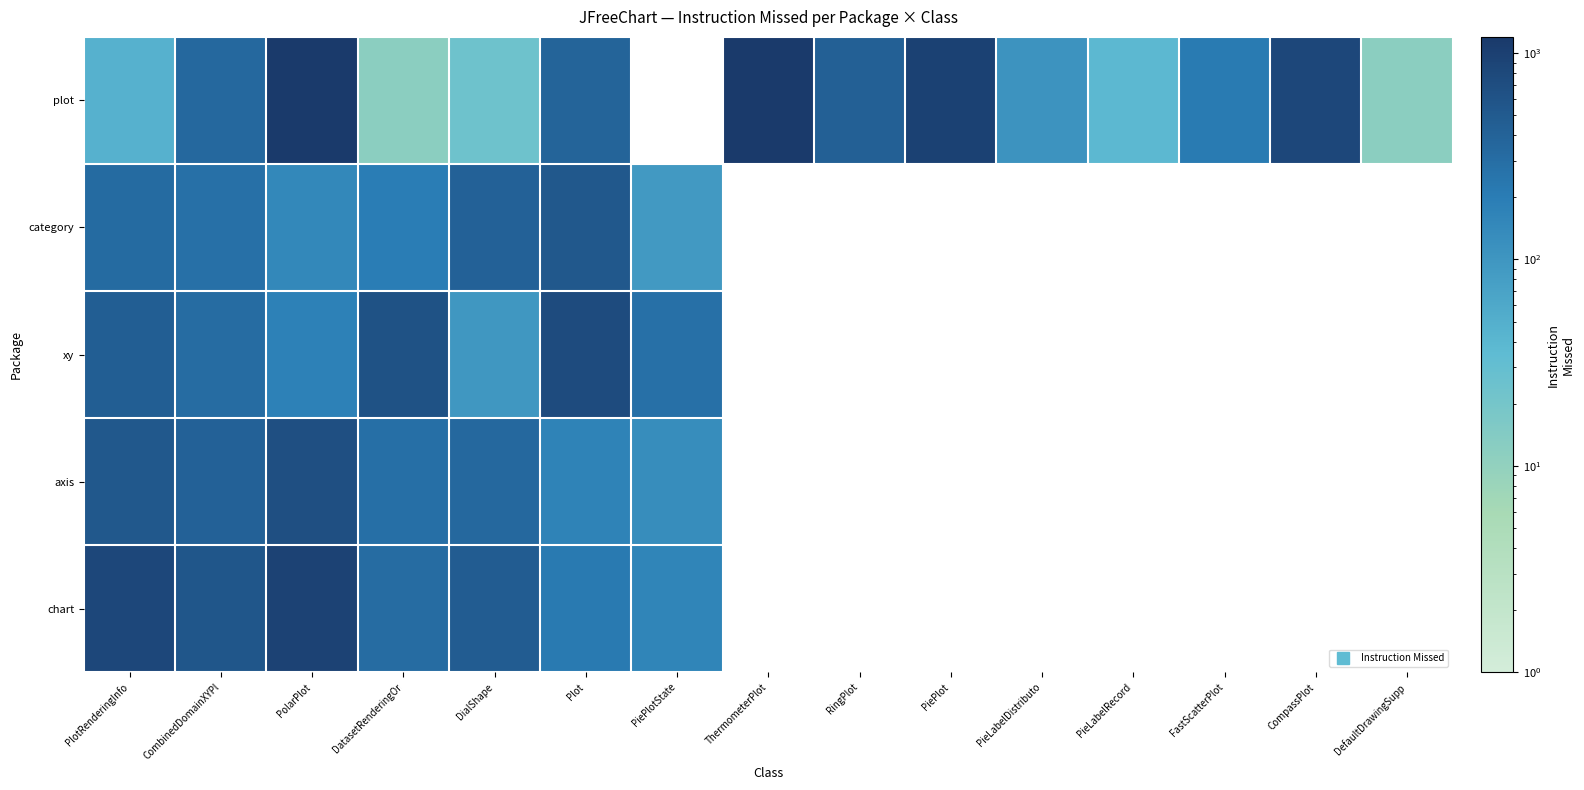

What is the greatest value displayed?

1198.0